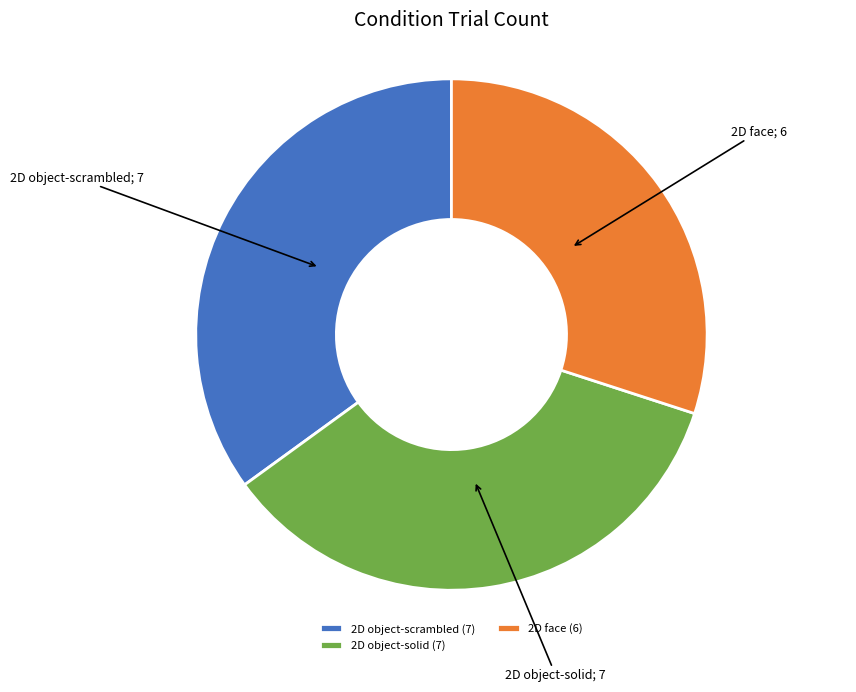

What is the smallest slice in the pie chart?

2D face (6)